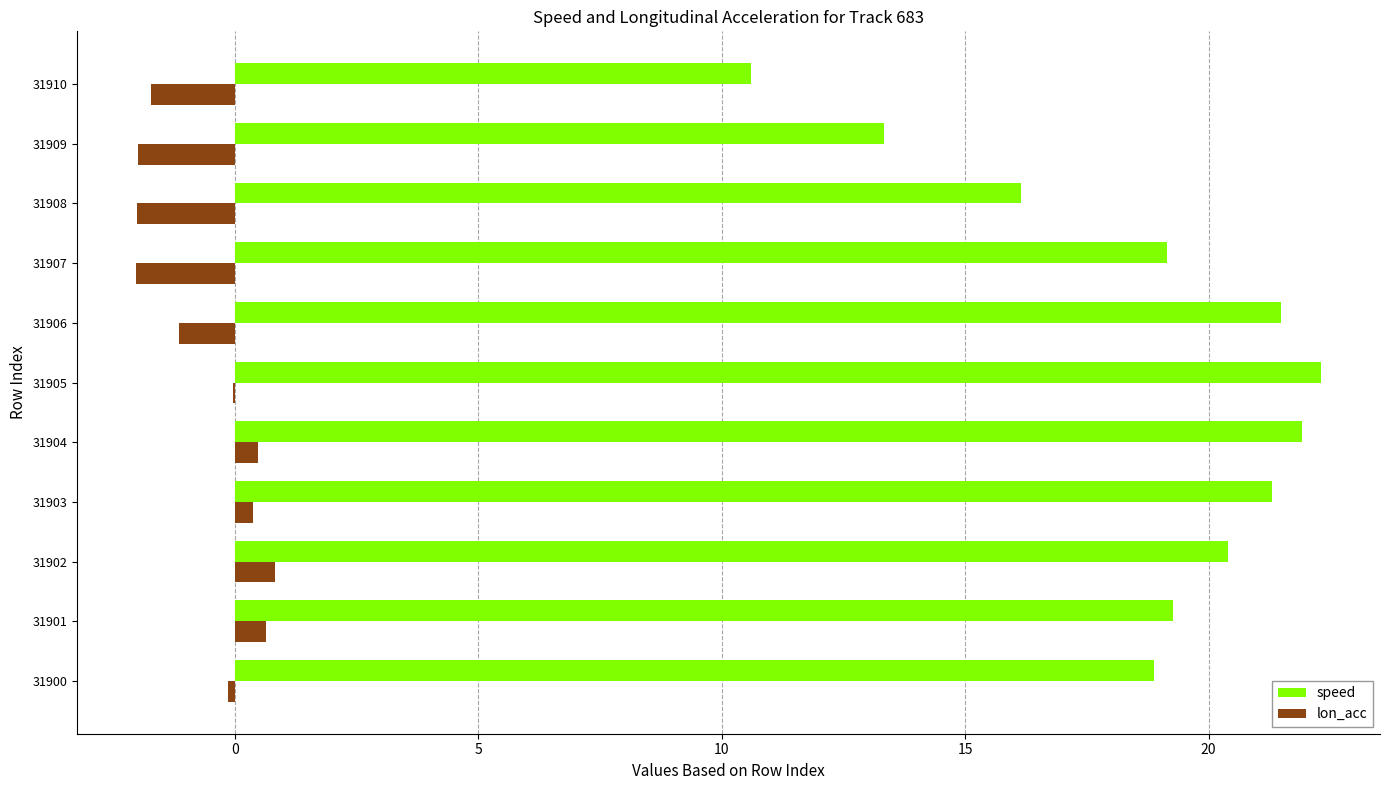

How many series are shown in this chart?

2